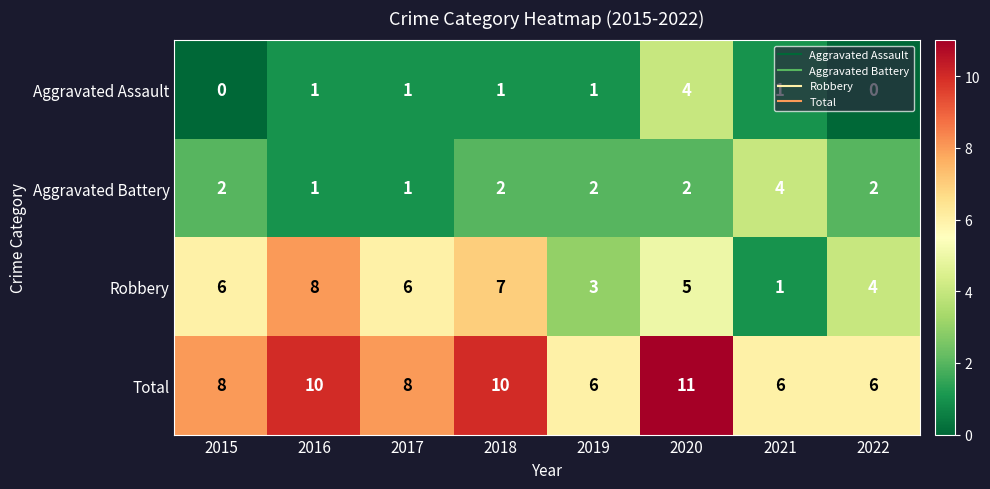

Rank the series at 2020 from lowest to highest value.

Aggravated Battery, Aggravated Assault, Robbery, Total